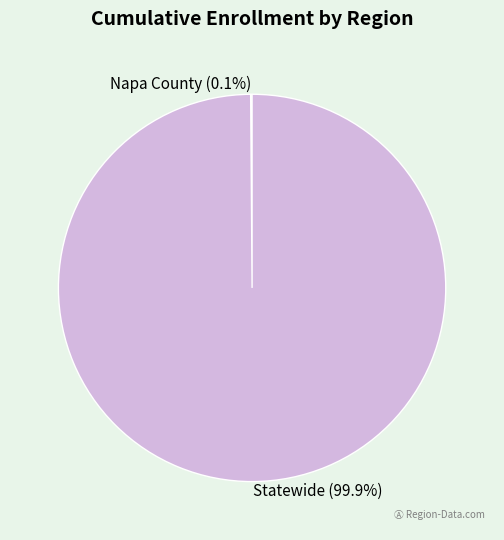

What is the largest slice in the pie chart?

Statewide